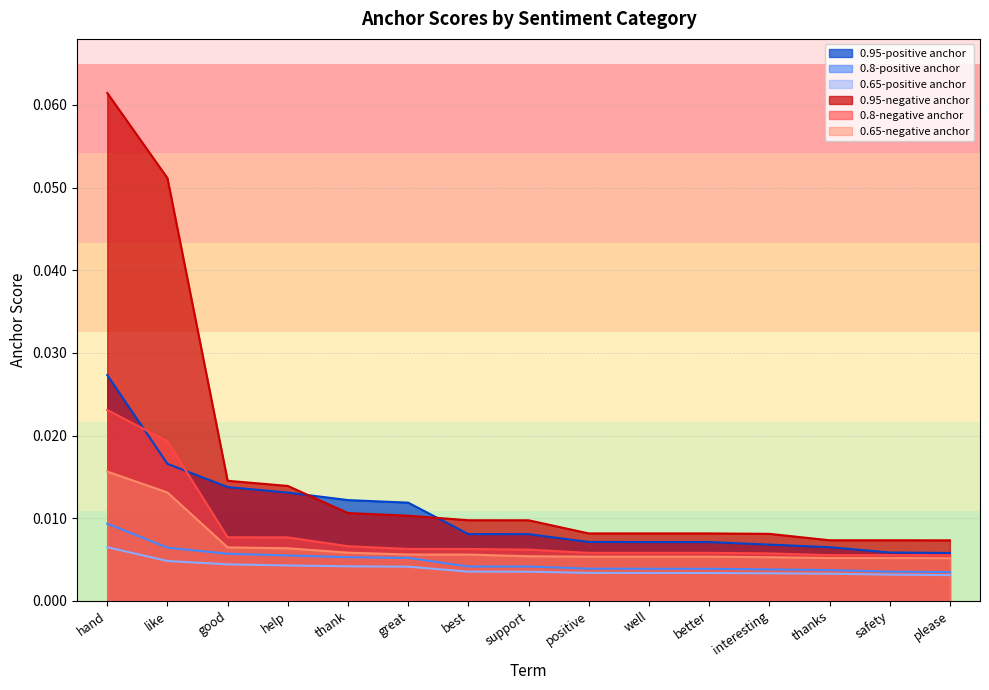

Reading right to left, list all the values displayed in this chart.

0.95-positive anchor: please=0.0	safety=0.0	thanks=0.0	interesting=0.0	better=0.0	well=0.0	positive=0.0	support=0.0	best=0.0	great=0.0	thank=0.0	help=0.0	good=0.0	like=0.0	hand=0.0
0.8-positive anchor: please=0.0	safety=0.0	thanks=0.0	interesting=0.0	better=0.0	well=0.0	positive=0.0	support=0.0	best=0.0	great=0.0	thank=0.0	help=0.0	good=0.0	like=0.0	hand=0.0
0.65-positive anchor: please=0.0	safety=0.0	thanks=0.0	interesting=0.0	better=0.0	well=0.0	positive=0.0	support=0.0	best=0.0	great=0.0	thank=0.0	help=0.0	good=0.0	like=0.0	hand=0.0
0.95-negative anchor: please=0.0	safety=0.0	thanks=0.0	interesting=0.0	better=0.0	well=0.0	positive=0.0	support=0.0	best=0.0	great=0.0	thank=0.0	help=0.0	good=0.0	like=0.1	hand=0.1
0.8-negative anchor: please=0.0	safety=0.0	thanks=0.0	interesting=0.0	better=0.0	well=0.0	positive=0.0	support=0.0	best=0.0	great=0.0	thank=0.0	help=0.0	good=0.0	like=0.0	hand=0.0
0.65-negative anchor: please=0.0	safety=0.0	thanks=0.0	interesting=0.0	better=0.0	well=0.0	positive=0.0	support=0.0	best=0.0	great=0.0	thank=0.0	help=0.0	good=0.0	like=0.0	hand=0.0